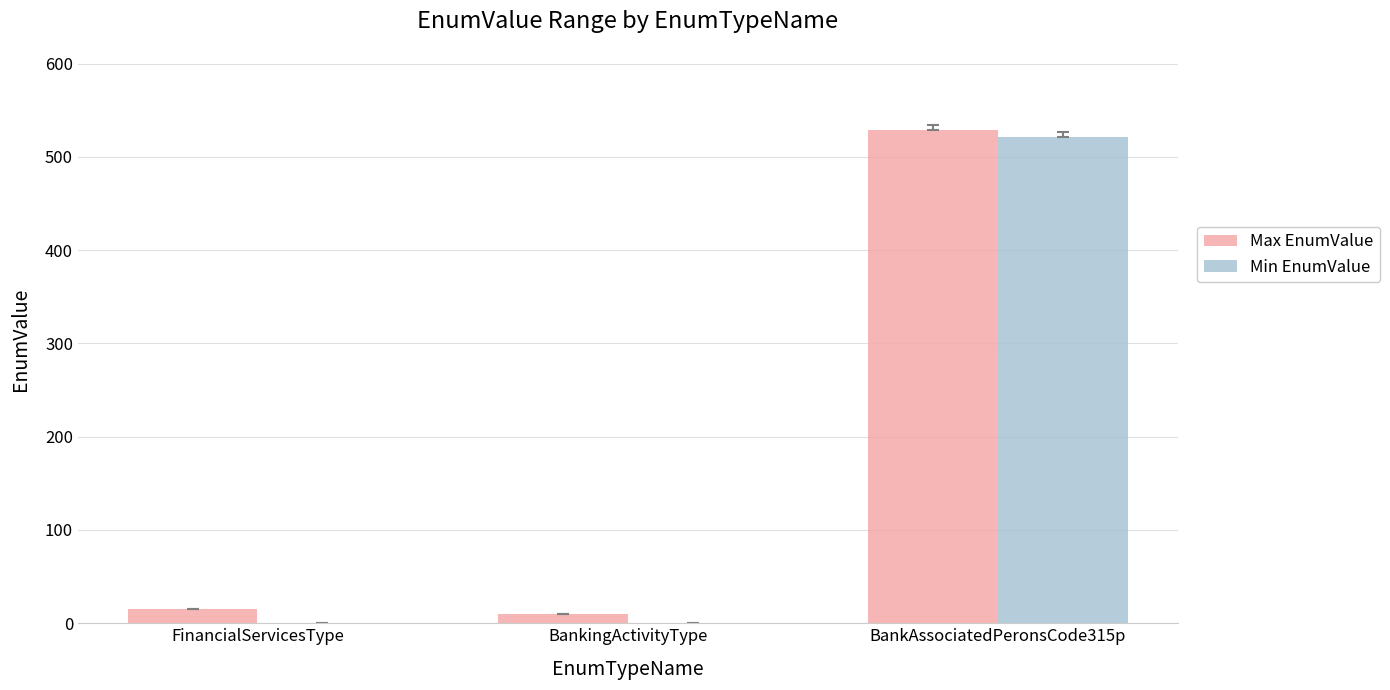

What is the sum of all Max EnumValue values?

554